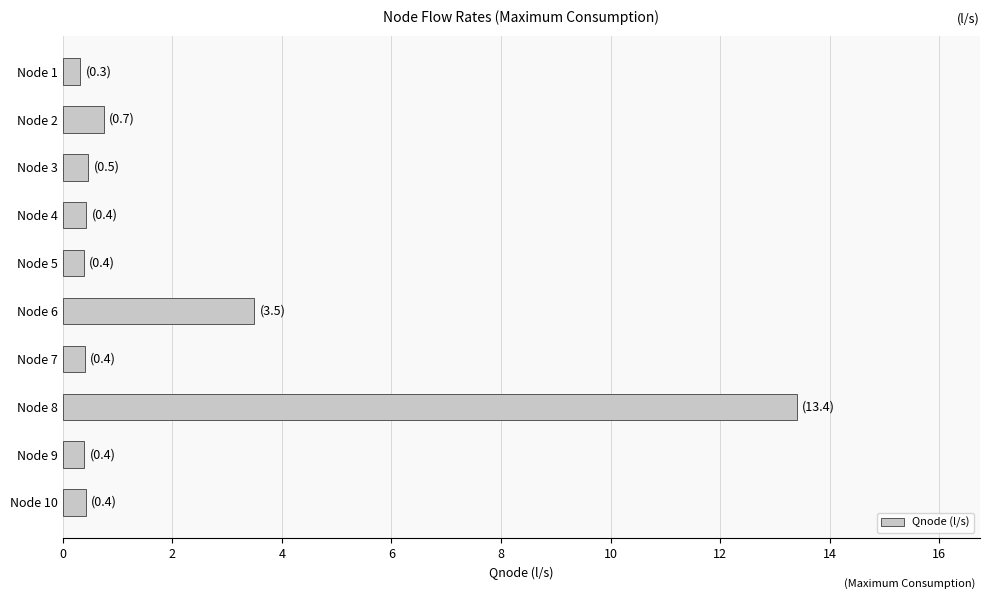

Where is the data nearest to the value 6?

Node 6